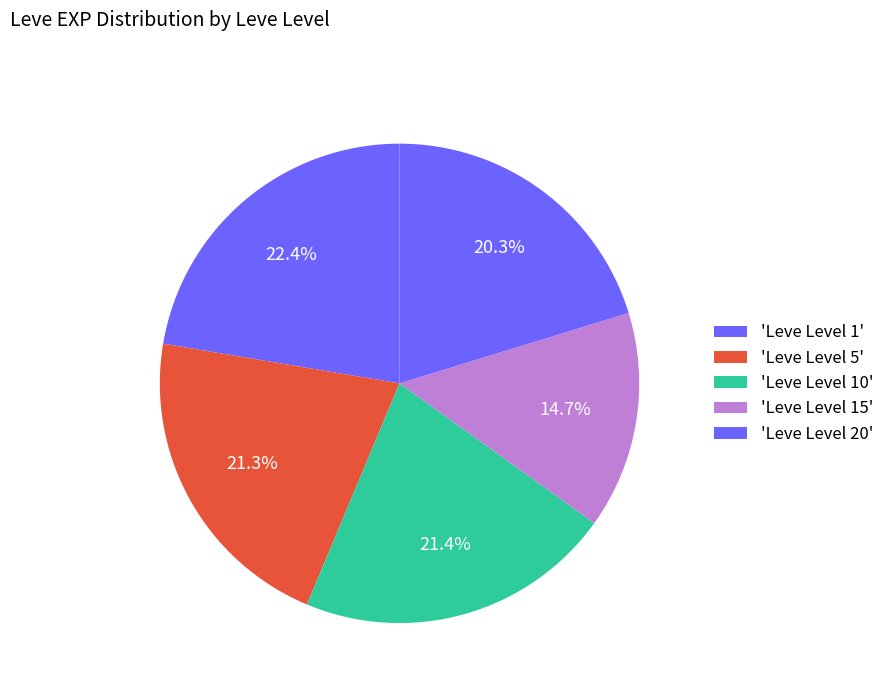

Is there any slice that represents more than half of the pie?

No